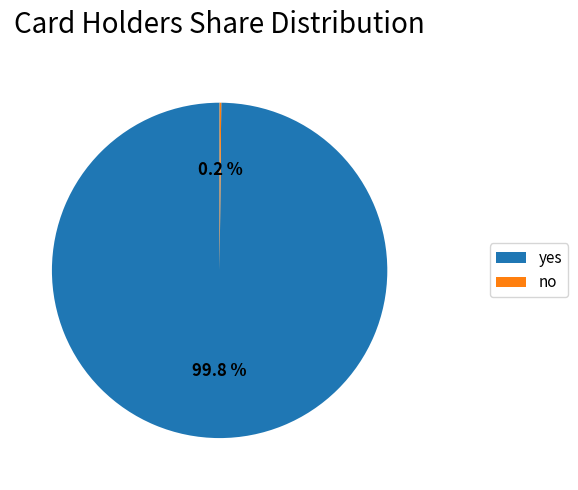

What percentage is NOT represented by yes?

0.2%